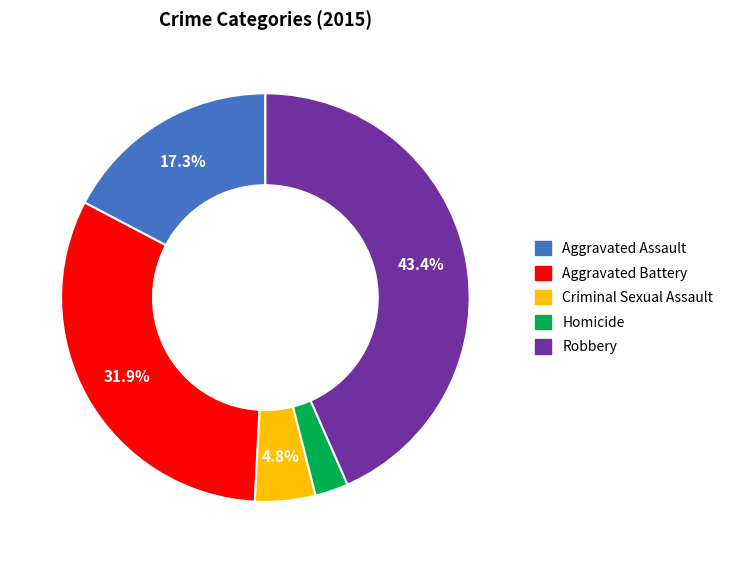

Is there a majority slice in this chart?

No